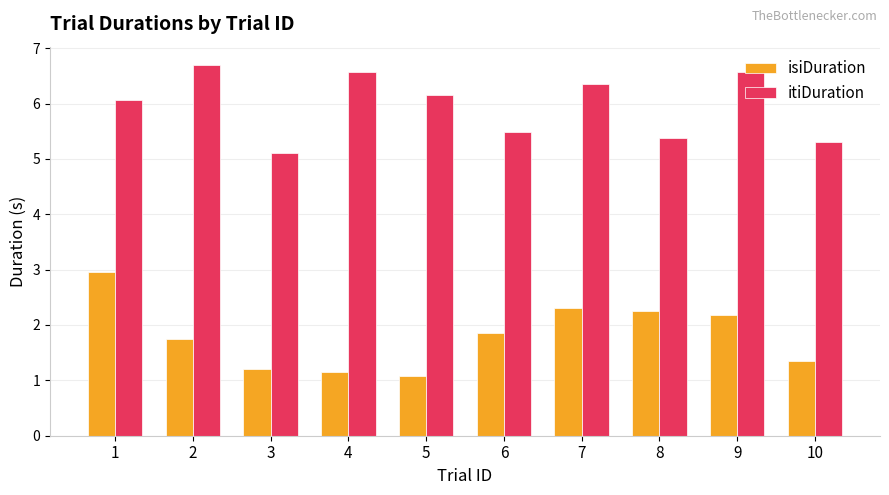

Reading left to right, extract all data points from this chart.

isiDuration: 3.0	1.7	1.2	1.2	1.1	1.9	2.3	2.2	2.2	1.4
itiDuration: 6.1	6.7	5.1	6.6	6.2	5.5	6.3	5.4	6.6	5.3